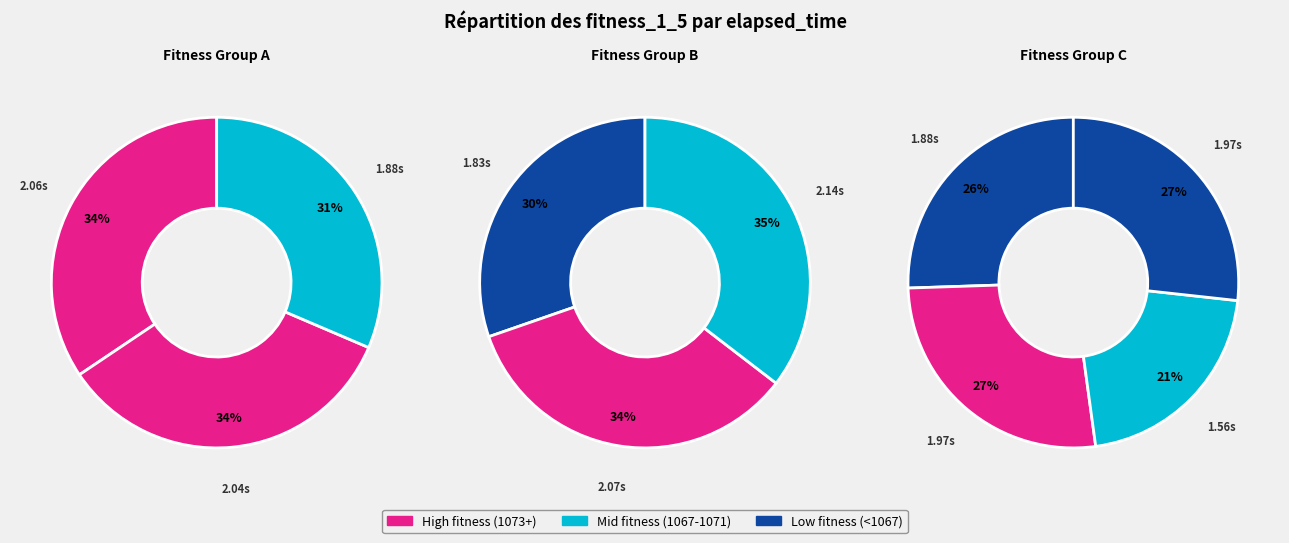

Does 1055 represent more than half of the total?

No